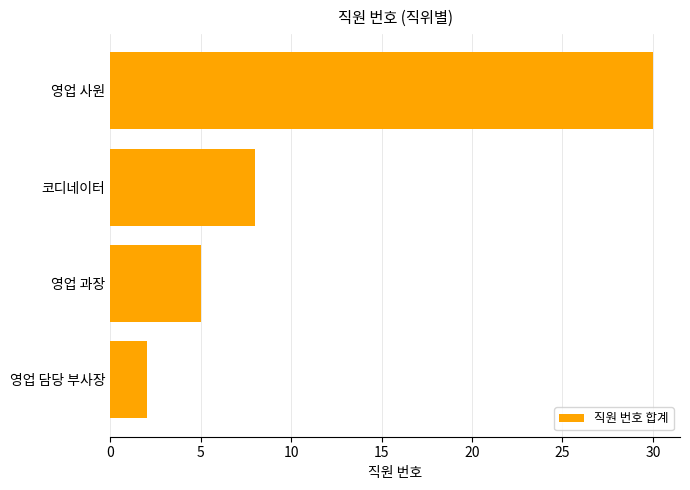

What is the sum of all values?

45